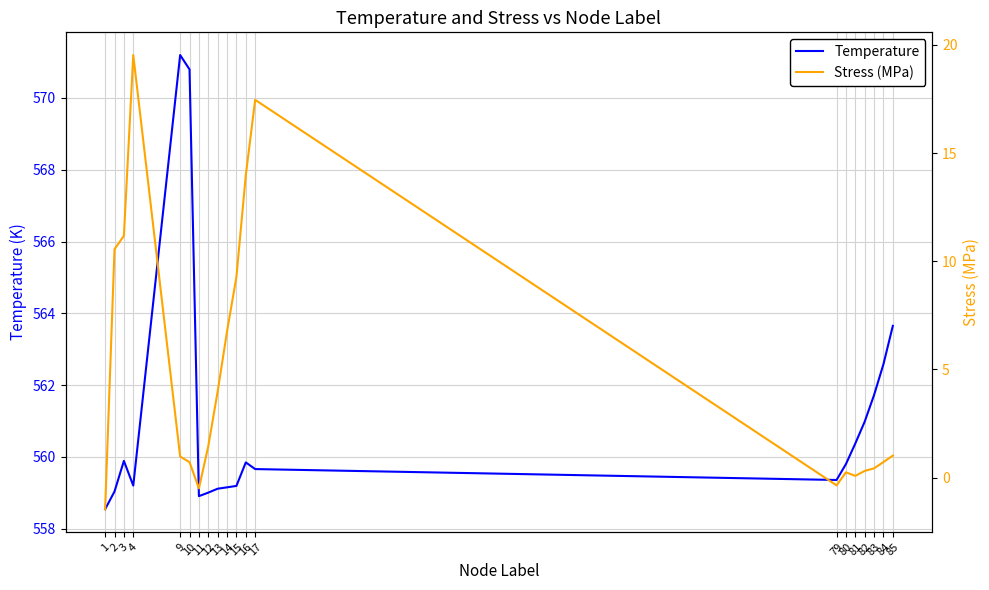

How many data points does each series have?

20